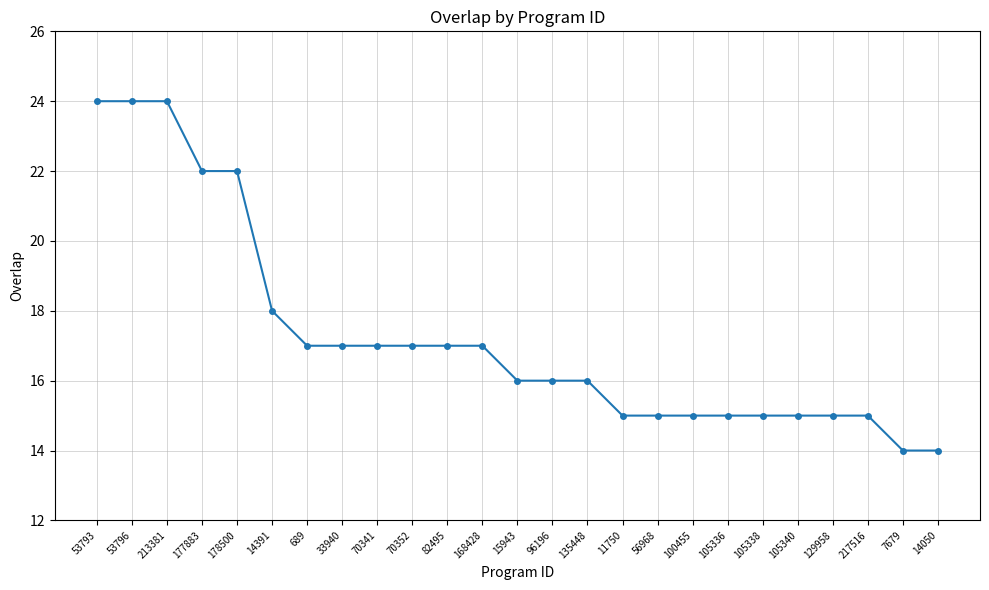

The chart shows a value of 15 at 105338. True or false?

True